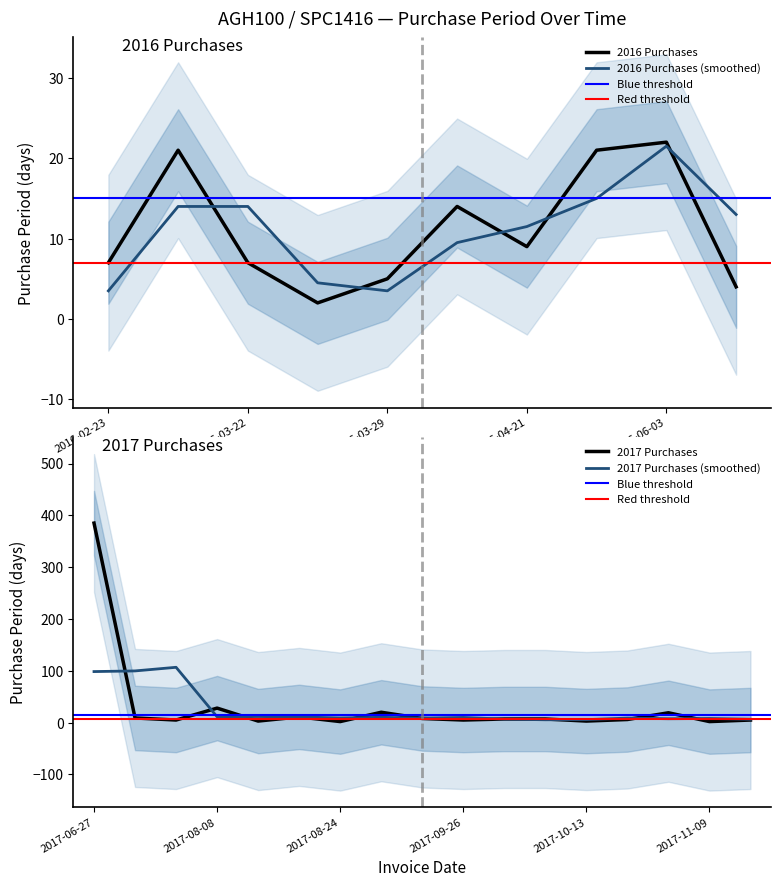

List the labels in order of value, smallest first.

2016-03-24, 2017-08-24, 2017-11-09, 2017-08-11, 2017-10-13, 2016-06-07, 2016-03-29, 2017-07-11, 2017-09-26, 2017-11-14, 2017-10-19, 2016-02-23, 2016-03-22, 2017-10-03, 2017-10-10, 2017-09-21, 2016-04-21, 2017-07-06, 2017-08-22, 2016-04-12, 2017-11-07, 2017-09-13, 2016-03-15, 2016-05-12, 2016-06-03, 2017-08-08, 2017-06-27